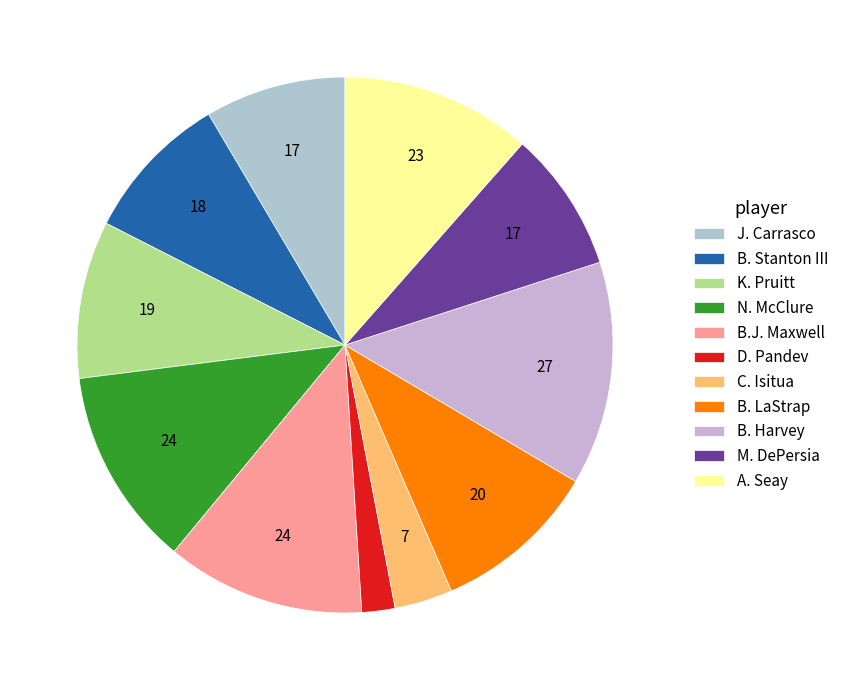

Is the sum of D. Pandev and A. Seay greater than half?

No